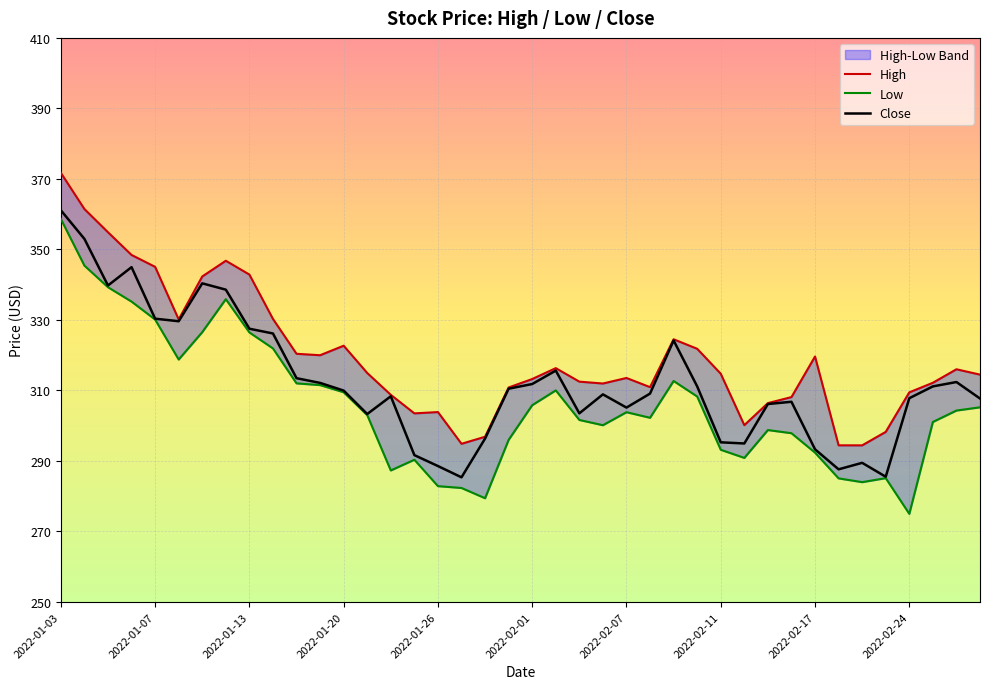

What is the sum of all Low values?

12250.0